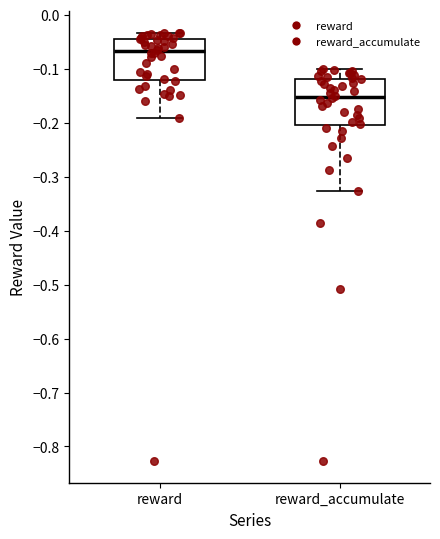

Reading left to right, read every box against the y-axis: the position of its median line, the range the box covers, and the ends of its whiskers. The values are not printed on the chart, so give them approximately, as read against the axis.

reward: median -0.07, box -0.12 to -0.04, whiskers -0.19 to -0.03
reward_accumulate: median -0.15, box -0.20 to -0.12, whiskers -0.33 to -0.10